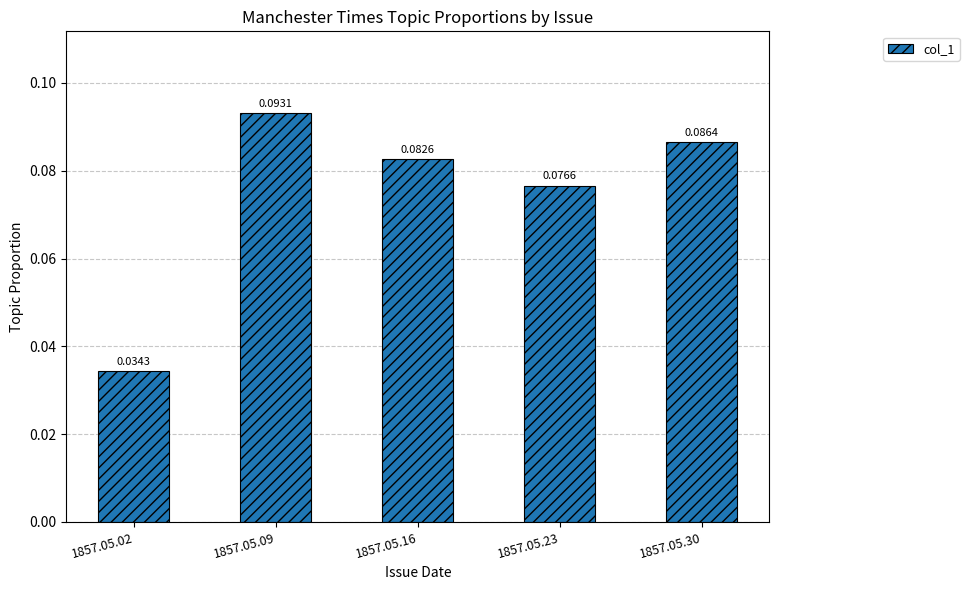

Rank the categories by value from lowest to highest.

1857.05.02, 1857.05.23, 1857.05.16, 1857.05.30, 1857.05.09